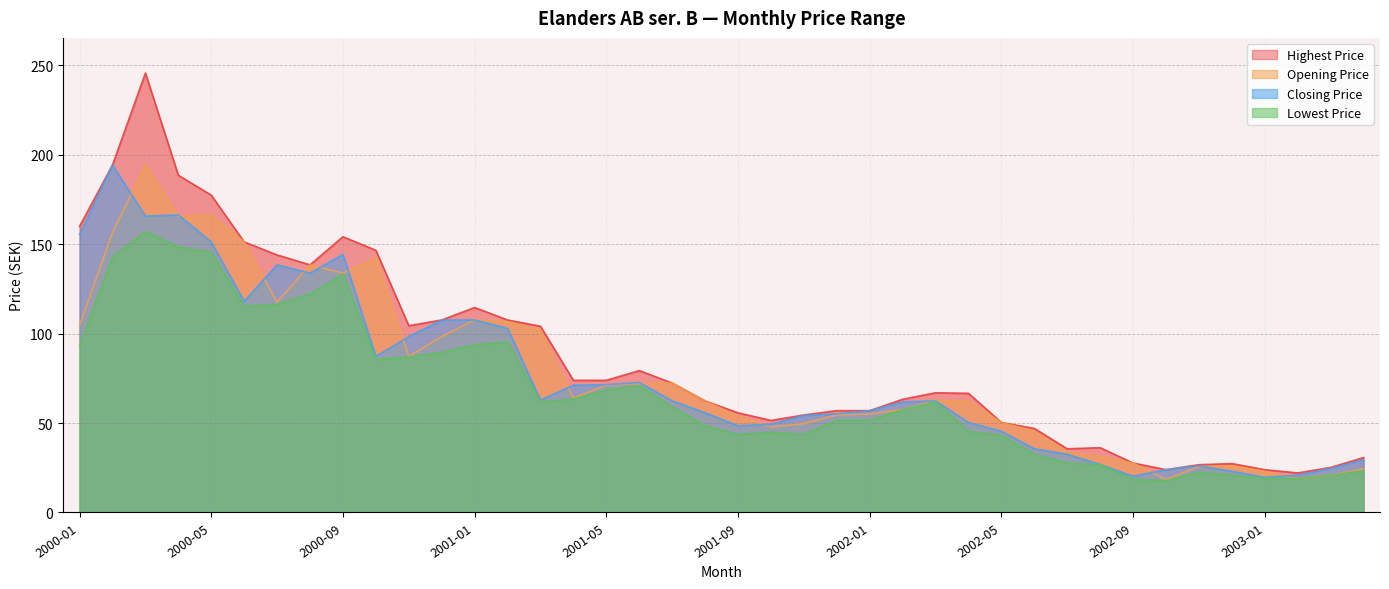

True or false: Highest Price has more than 0 points higher than both neighbors.

True